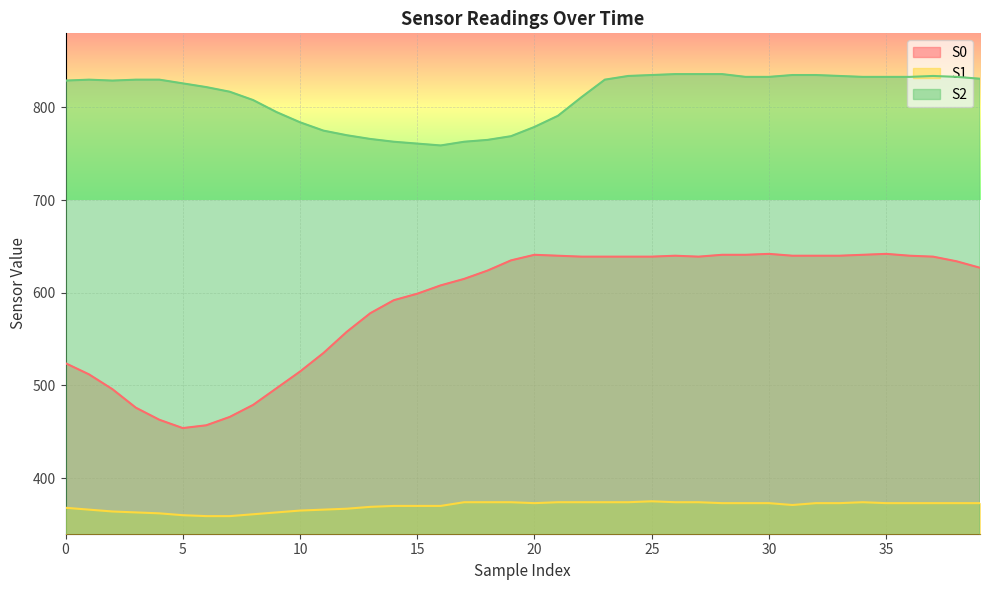

True or false: S0 has a value of 641 at 34.

True